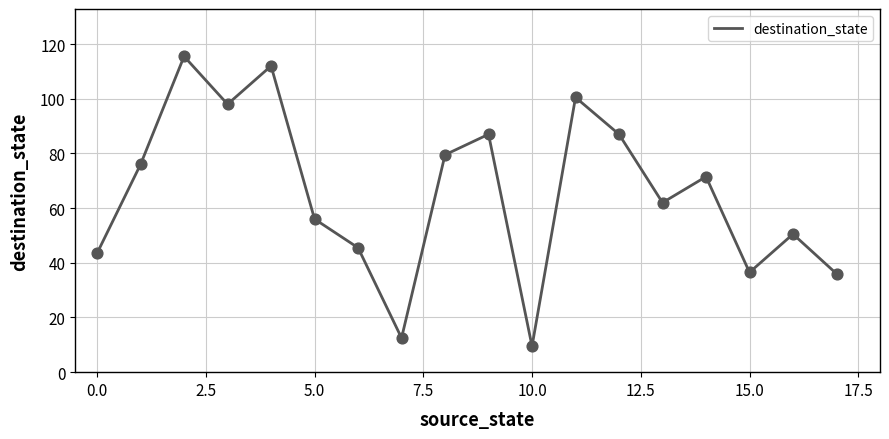

What is the smallest value displayed?

9.5